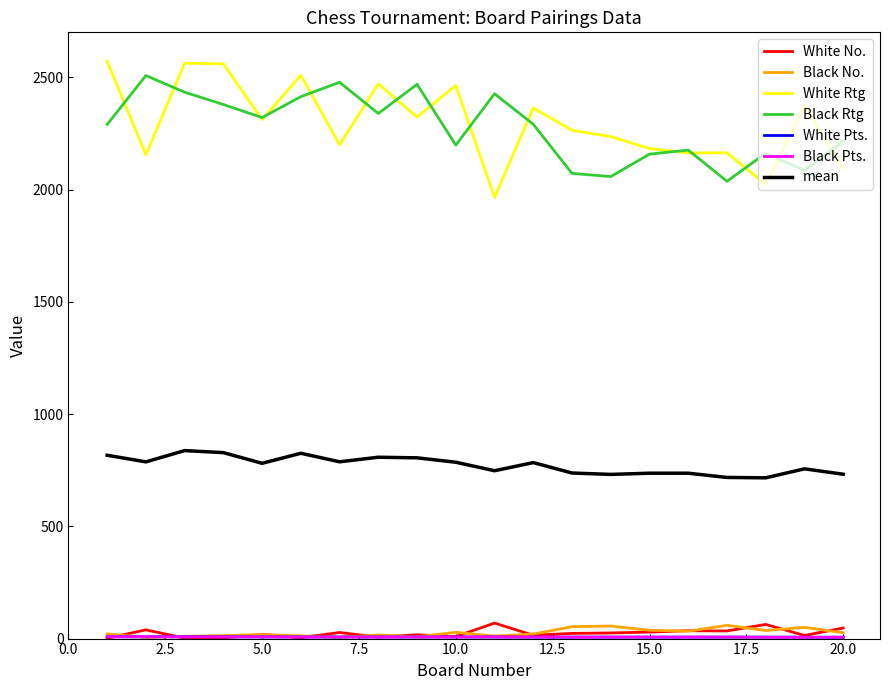

What is the minimum value shown in the chart?

1.0